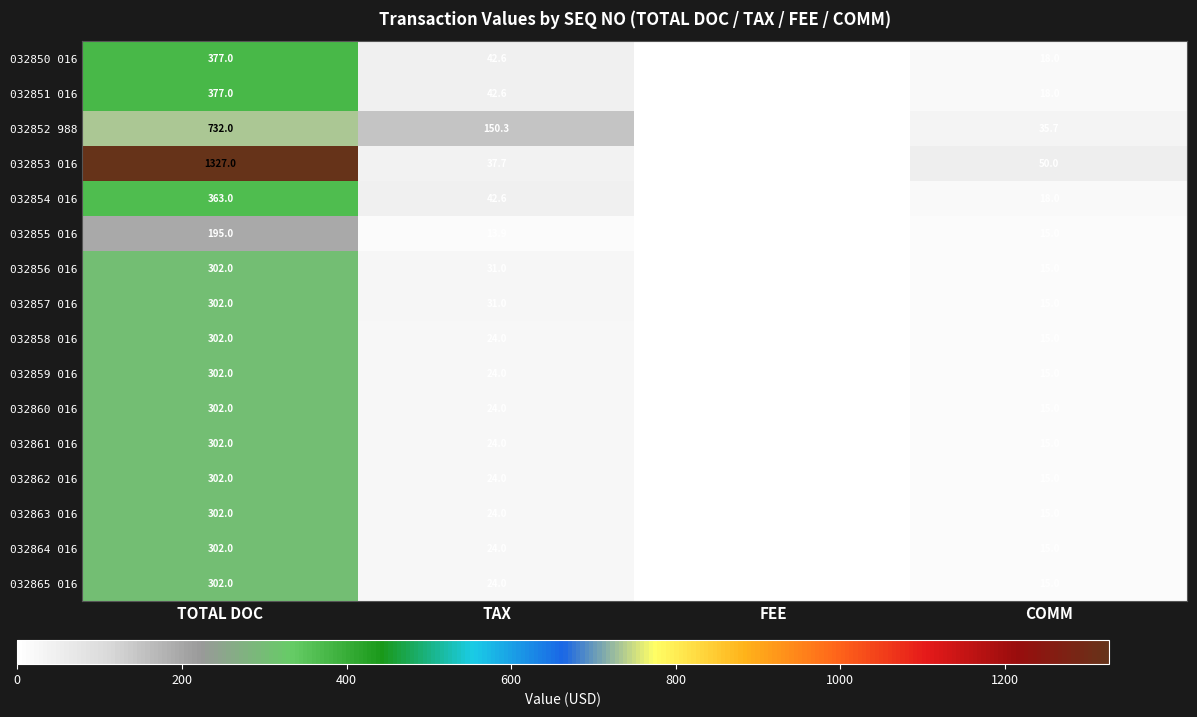

Which series changed the most between TOTAL DOC and COMM?

032853 016